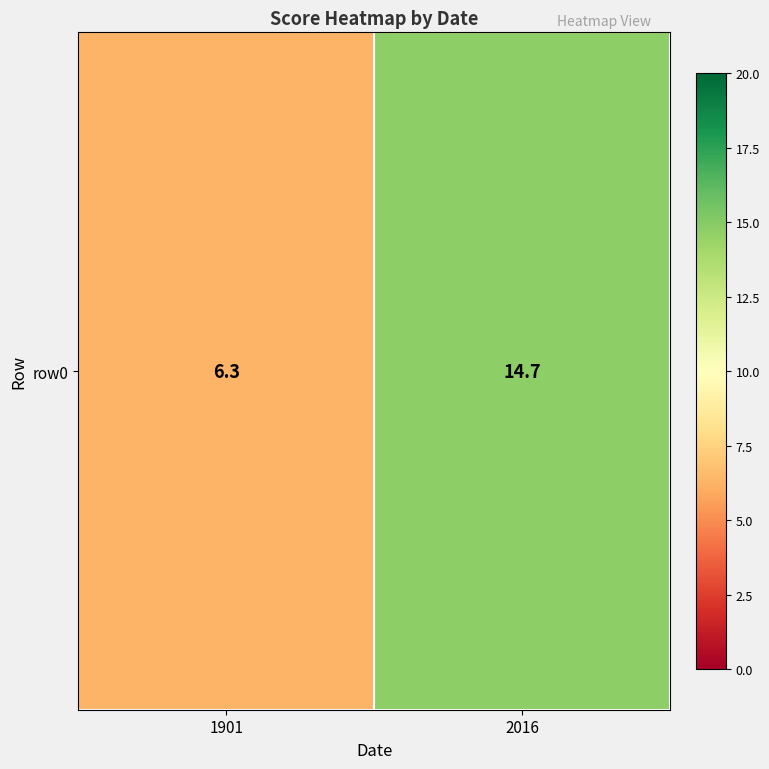

True or false: the data shows 6.3 at 1901.

True